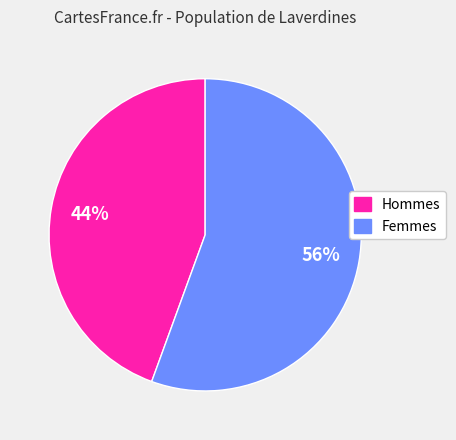

To the nearest percent, what is the average slice percentage?

50%